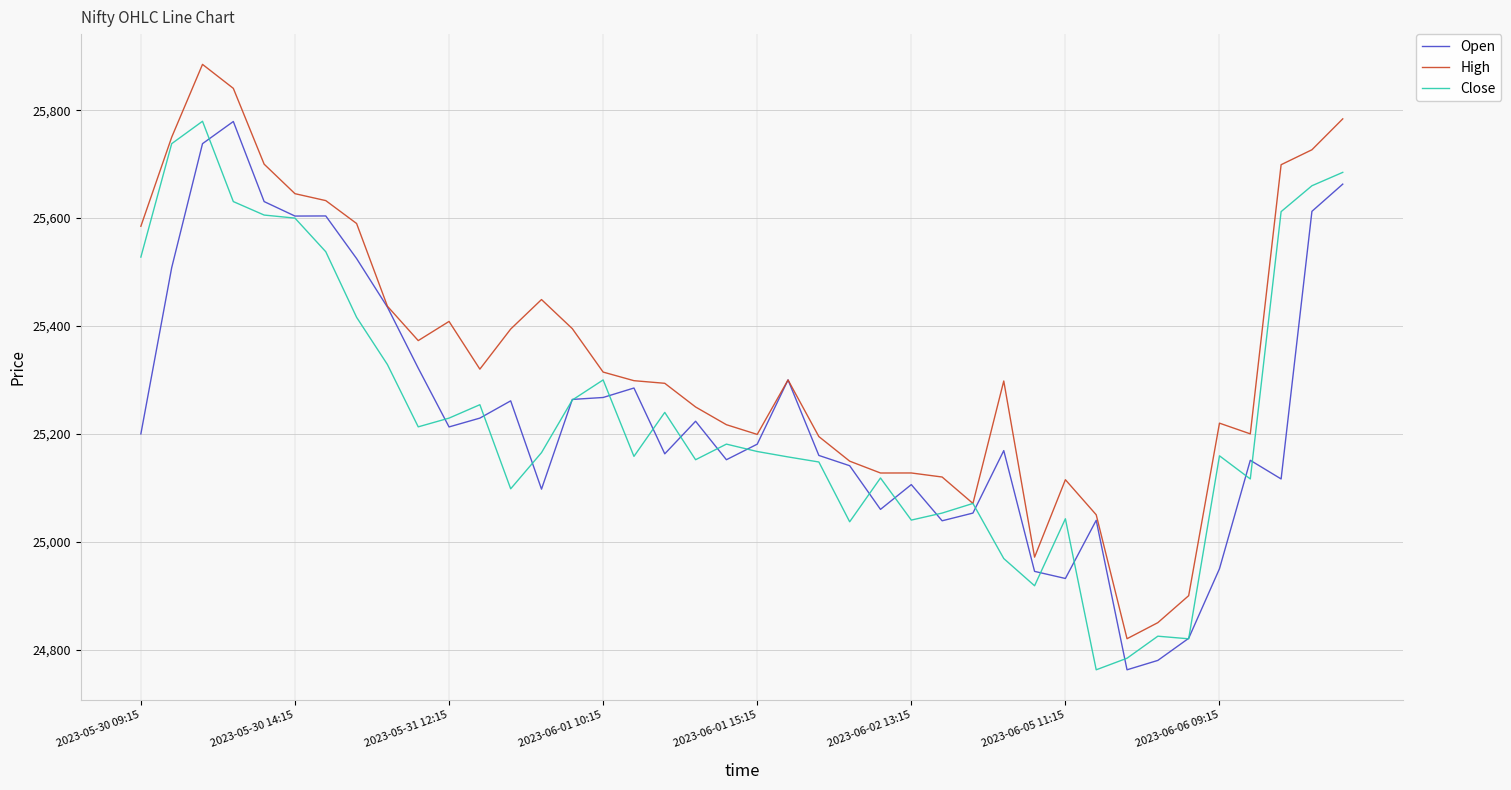

What is the minimum value for Open?

24762.6